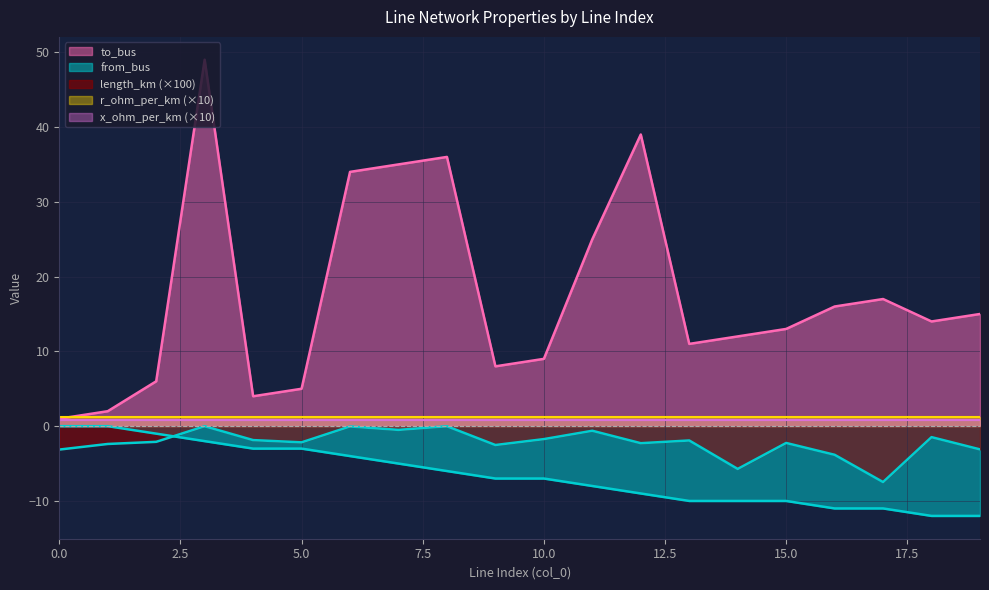

What is the total value across all series at 16?

1.2